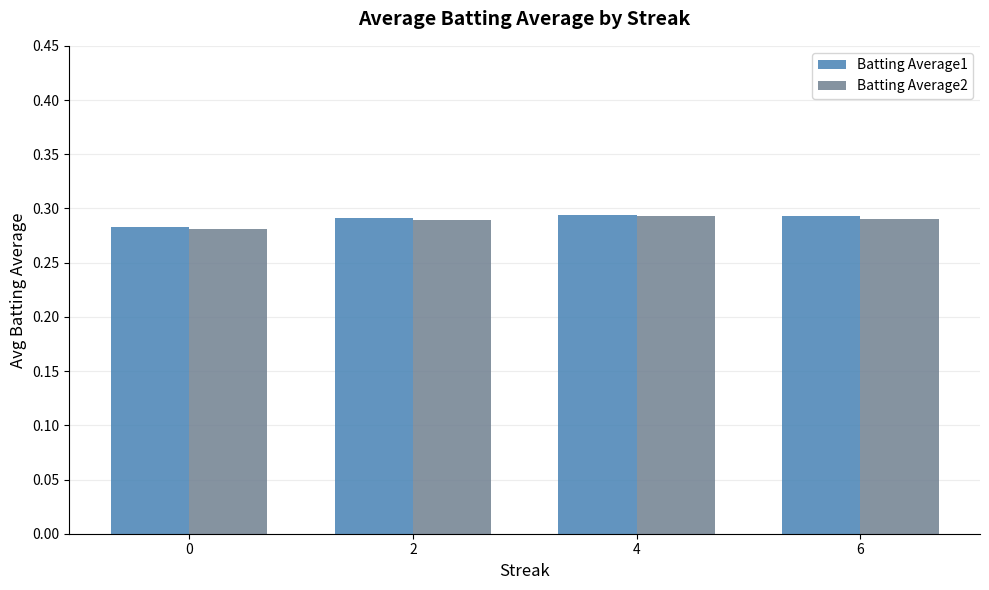

Count the Batting Average2 values in the range 0 to 1.

4